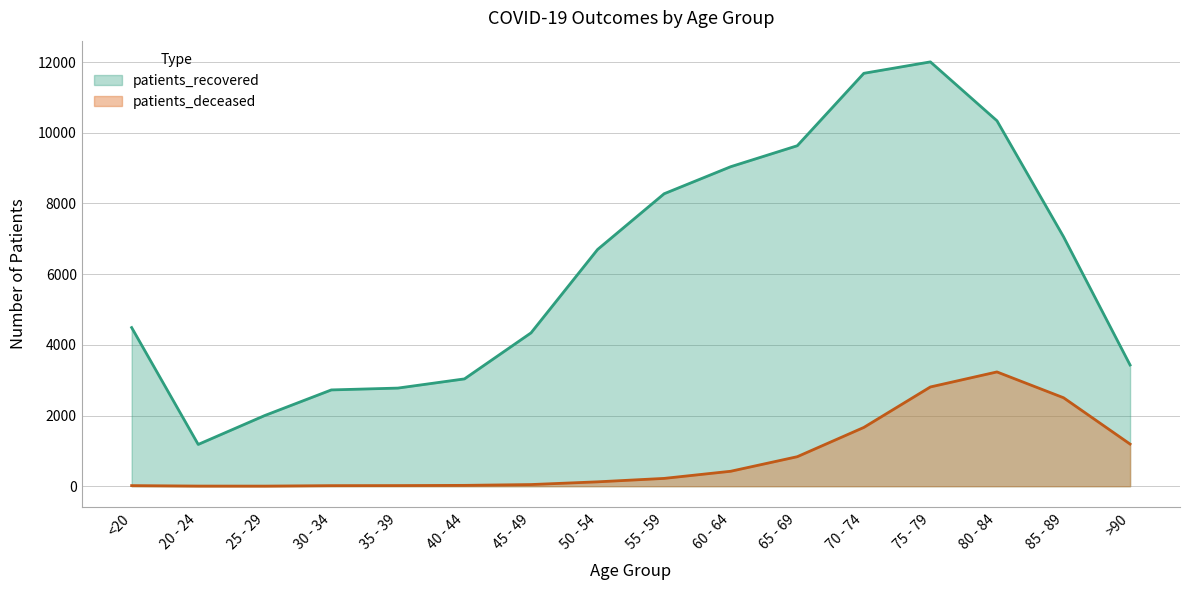

What is the difference between the highest and lowest values at 35 - 39?

2758